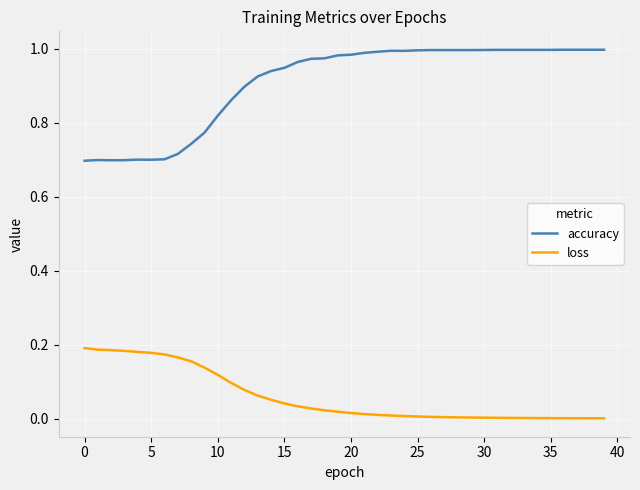

True or false: accuracy and loss intersect in this chart.

False